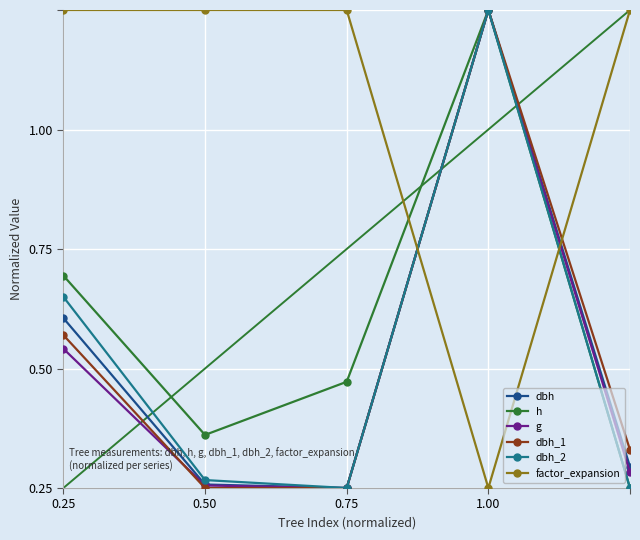

In g, how many points are lower than both neighbors (excluding endpoints)?

1